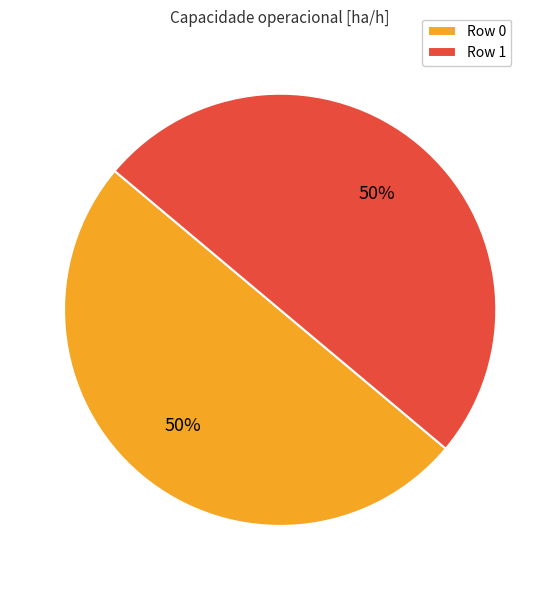

To the nearest percent, what is the combined percentage of Row 0 and Row 1?

100%